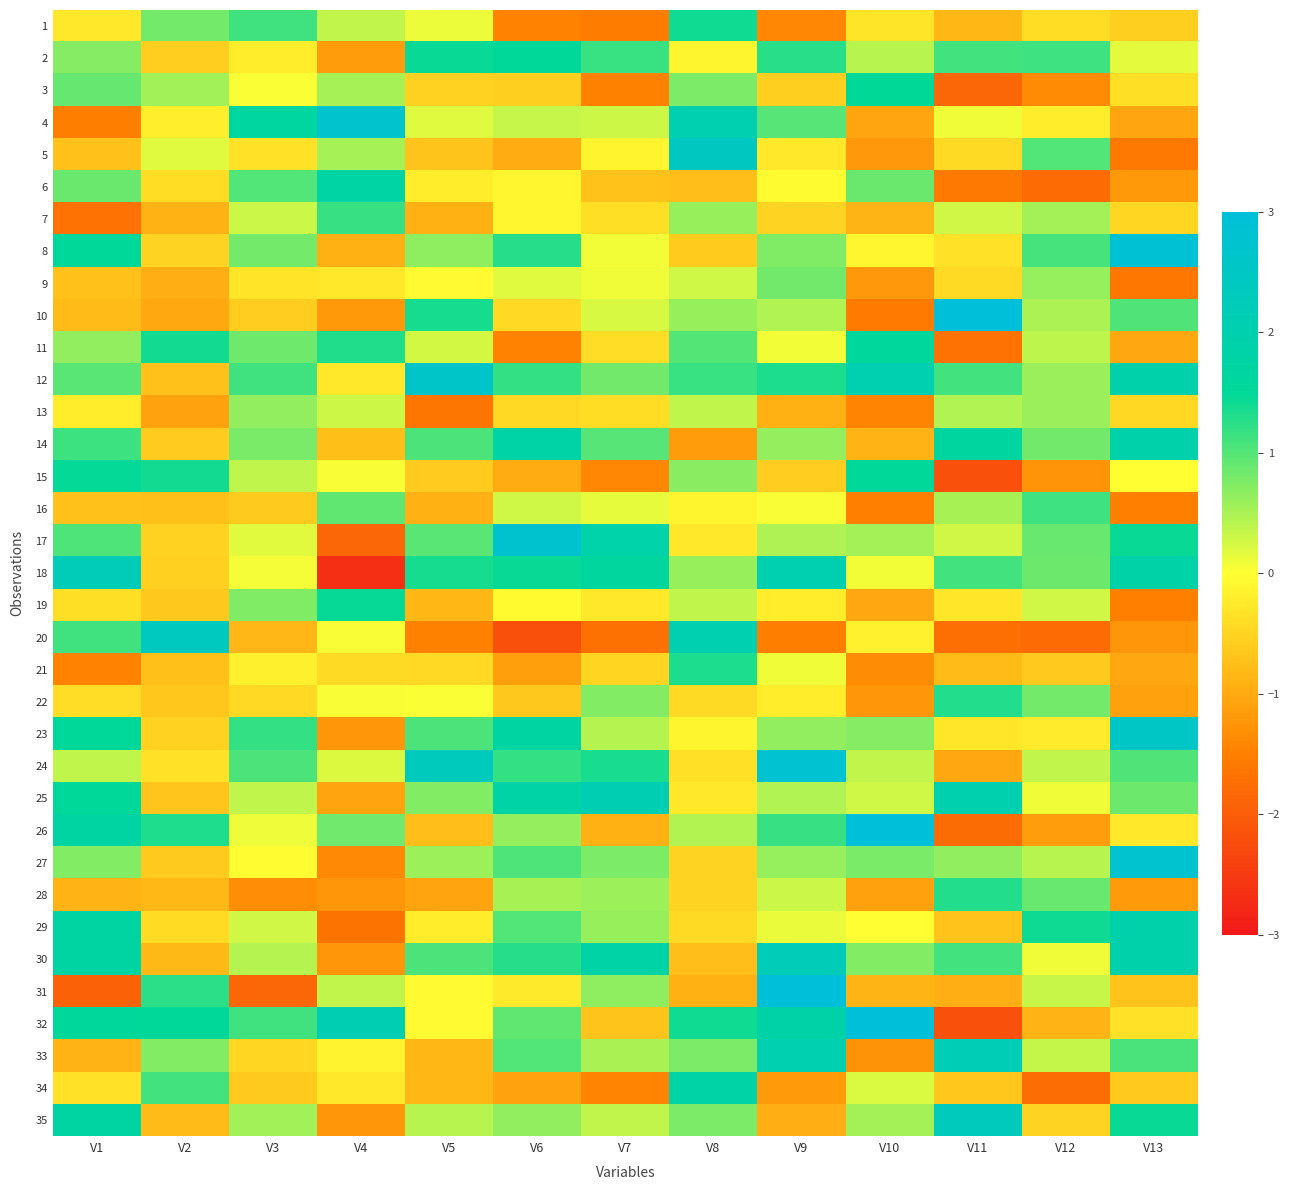

Count the number of data series in this chart.

35